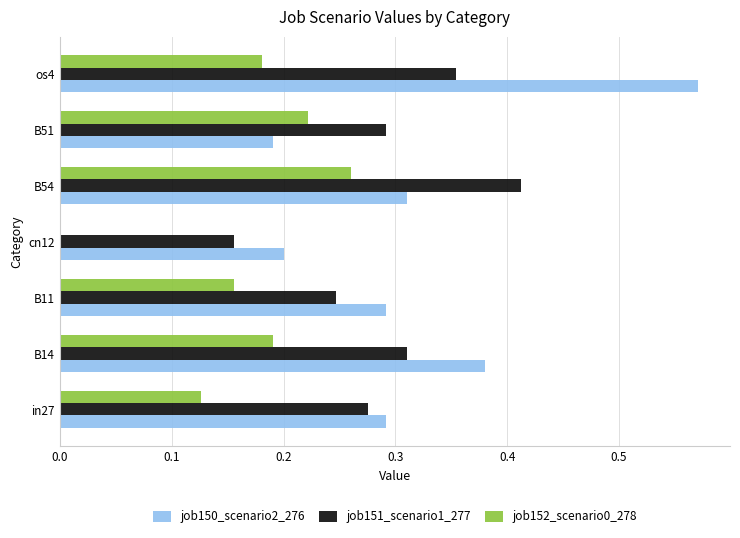

What is the sum of all job150_scenario2_276 values?

2.2